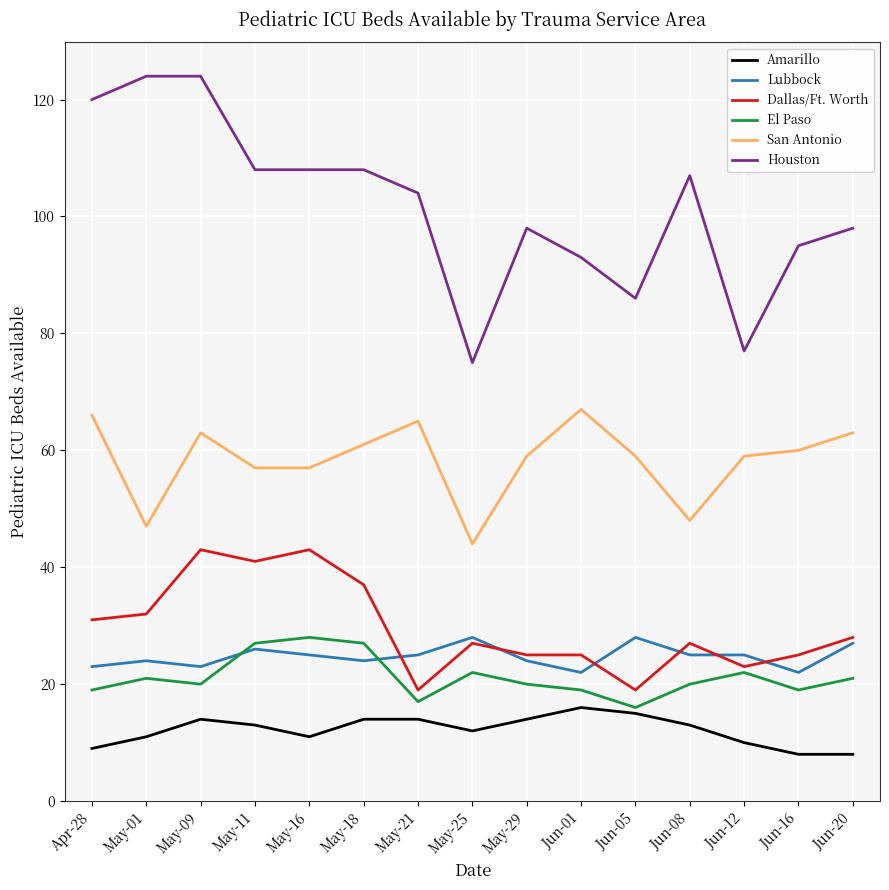

What are all the series names shown in the legend?

Amarillo, Lubbock, Dallas/Ft. Worth, El Paso, San Antonio, Houston